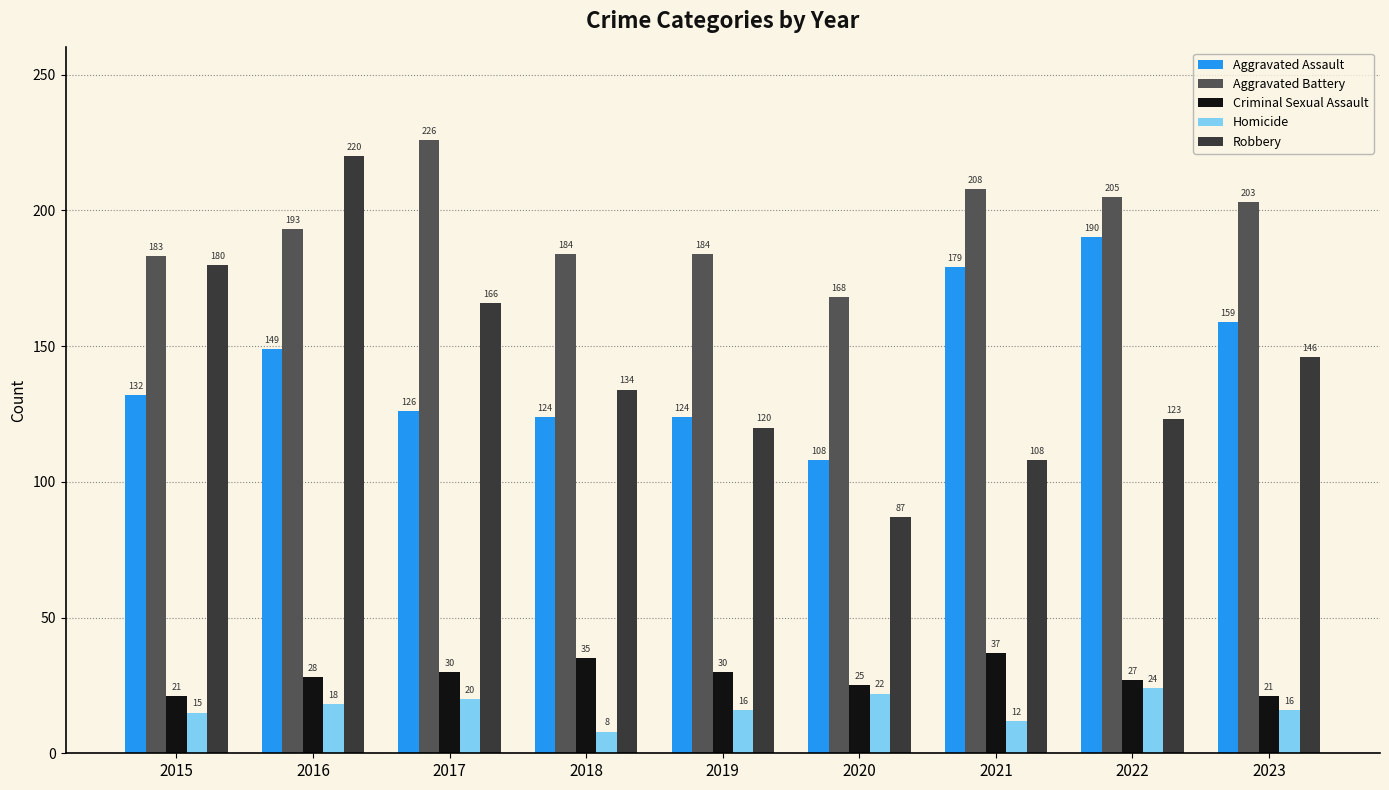

Reading left to right, list all the values displayed in this chart.

Aggravated Assault: 2015=132	2016=149	2017=126	2018=124	2019=124	2020=108	2021=179	2022=190	2023=159
Aggravated Battery: 2015=183	2016=193	2017=226	2018=184	2019=184	2020=168	2021=208	2022=205	2023=203
Criminal Sexual Assault: 2015=21	2016=28	2017=30	2018=35	2019=30	2020=25	2021=37	2022=27	2023=21
Homicide: 2015=15	2016=18	2017=20	2018=8	2019=16	2020=22	2021=12	2022=24	2023=16
Robbery: 2015=180	2016=220	2017=166	2018=134	2019=120	2020=87	2021=108	2022=123	2023=146